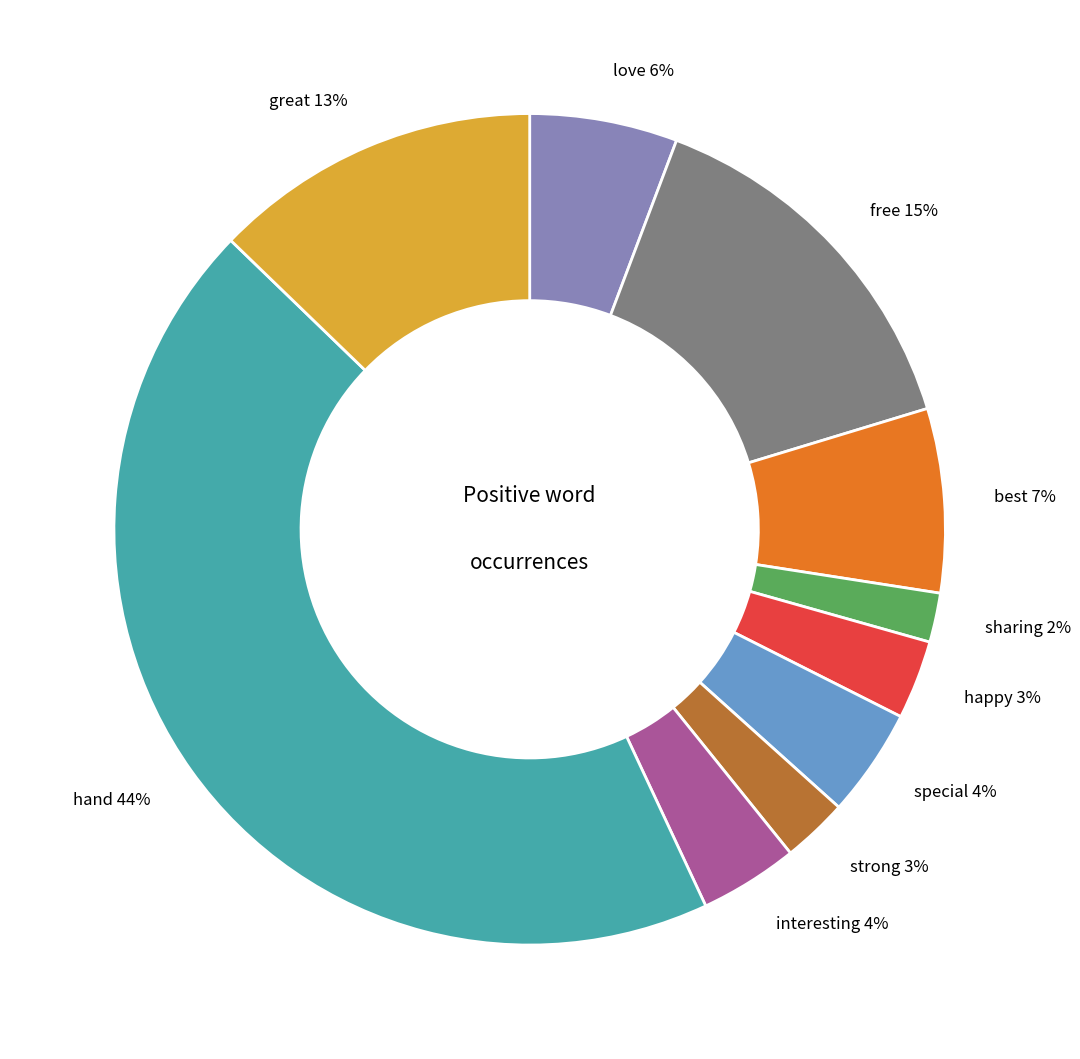

Count the number of slices in the pie.

10